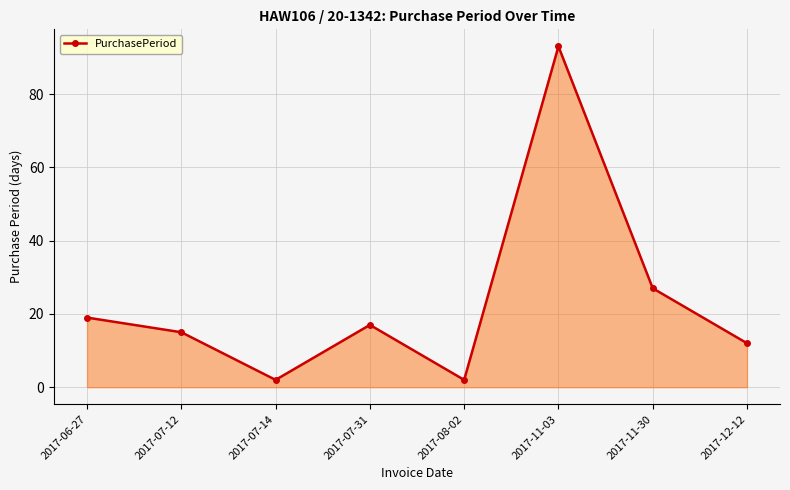

Which label corresponds to the largest value in the chart?

2017-11-03